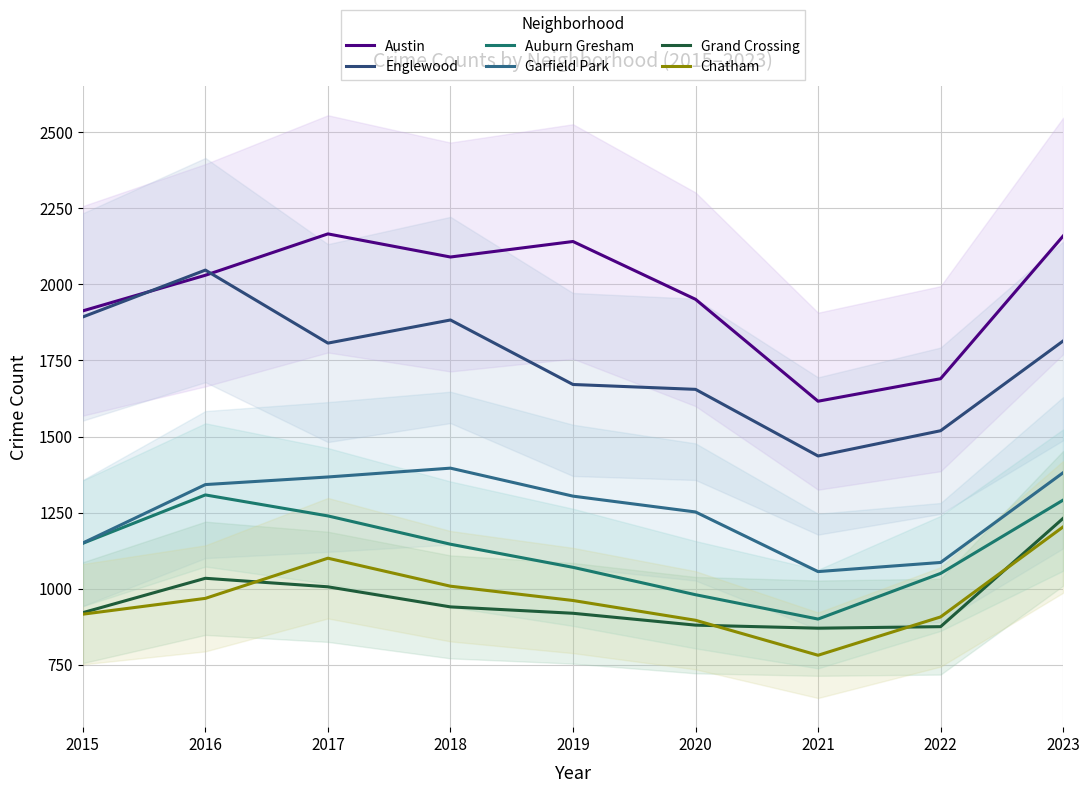

True or false: Auburn Gresham and Chatham intersect in this chart.

False